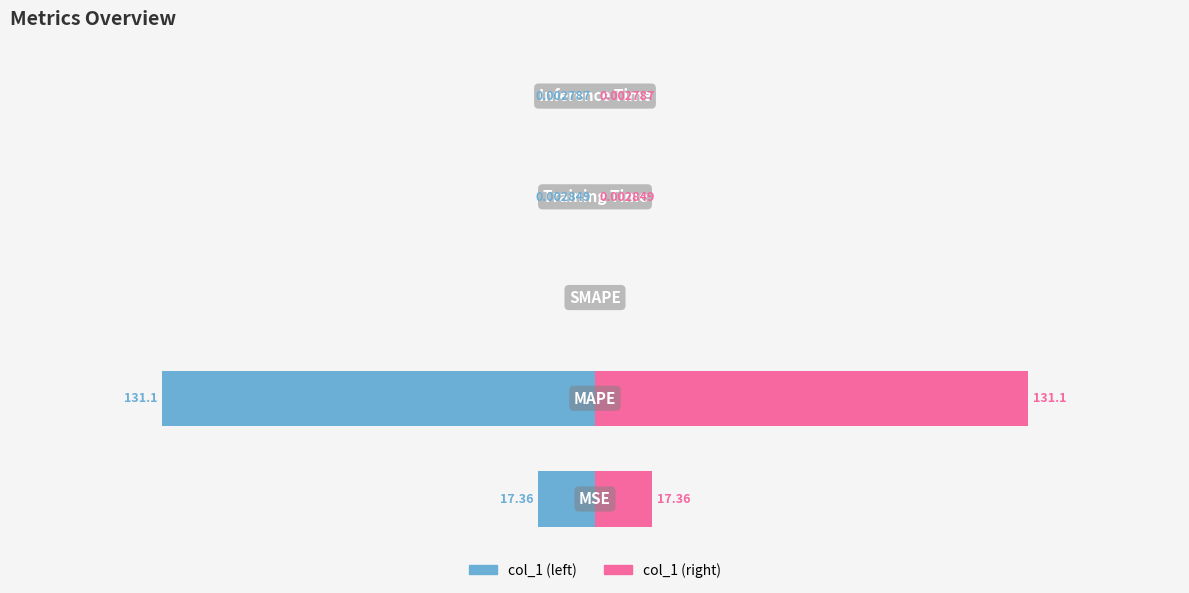

What is the difference between the col_1 (left) values at 3 and 0?

17.4